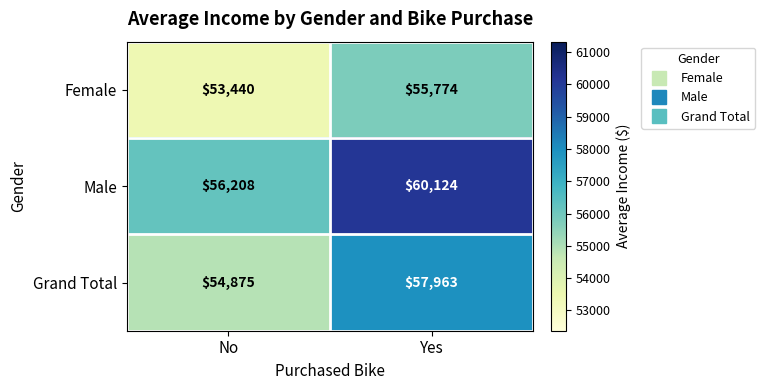

Reading right to left, list all the values displayed in this chart.

Female: Yes=55774	No=53440
Male: Yes=60124	No=56208
Grand Total: Yes=57963	No=54875